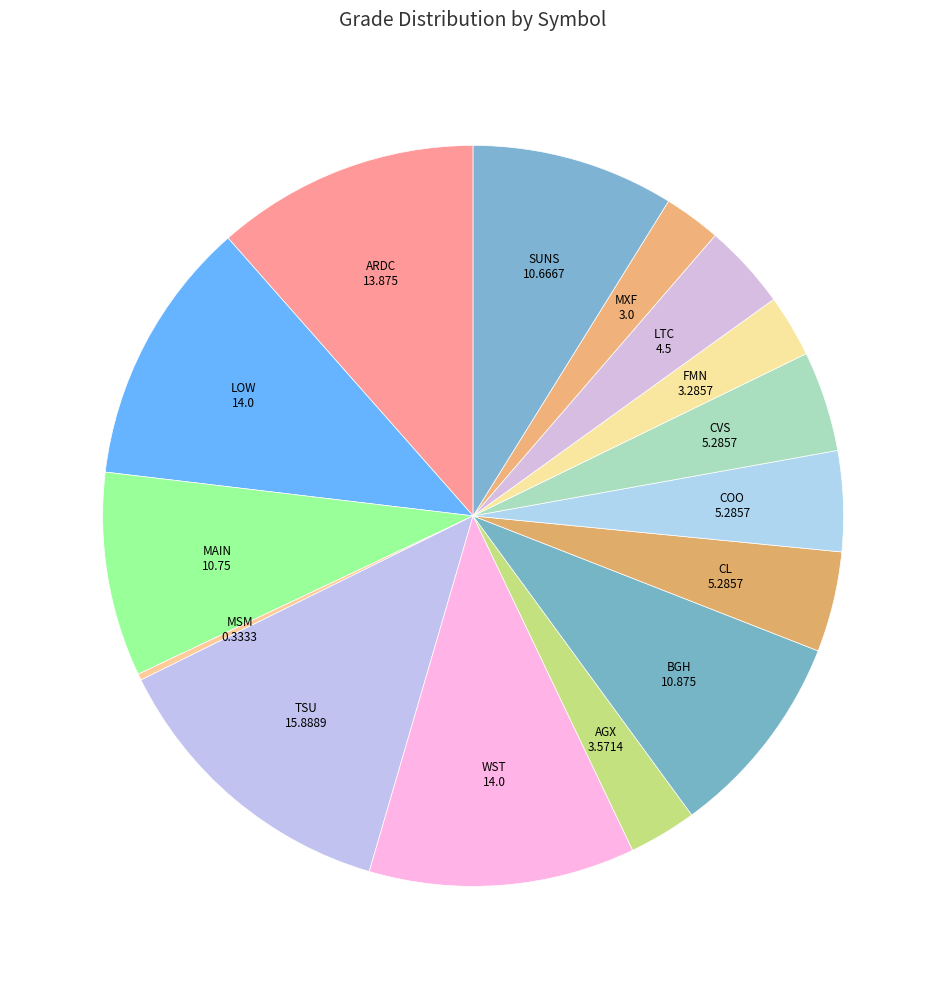

Which slice is the smallest?

MSM